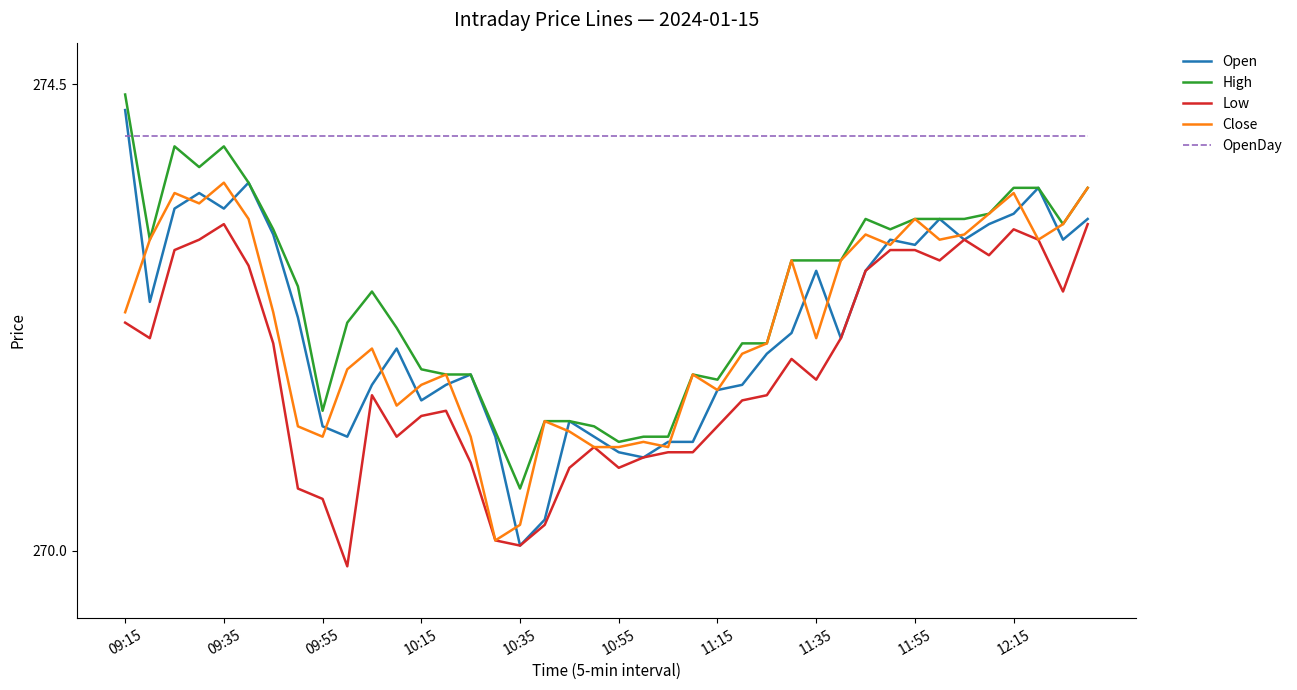

Which series has the largest total across all categories?

OpenDay